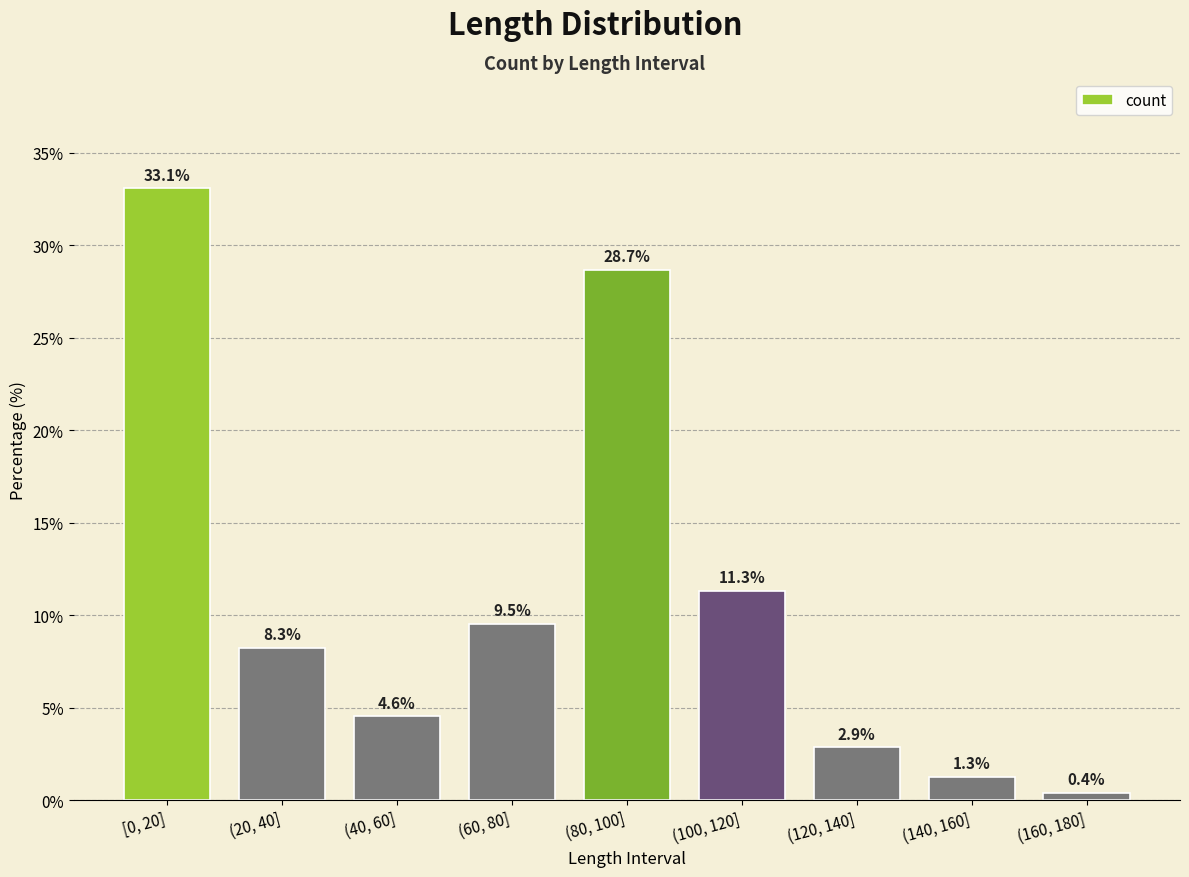

What is the difference between the maximum and minimum values?

32.7